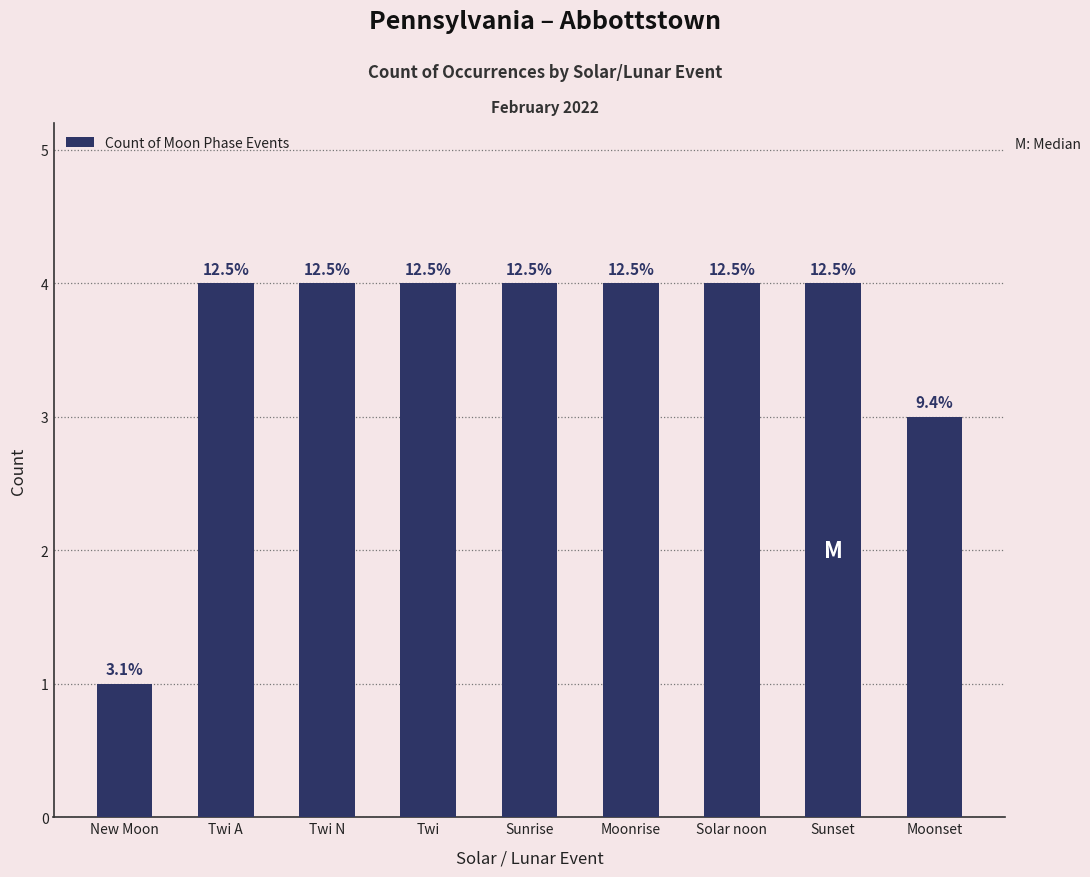

What is the smallest value displayed?

1